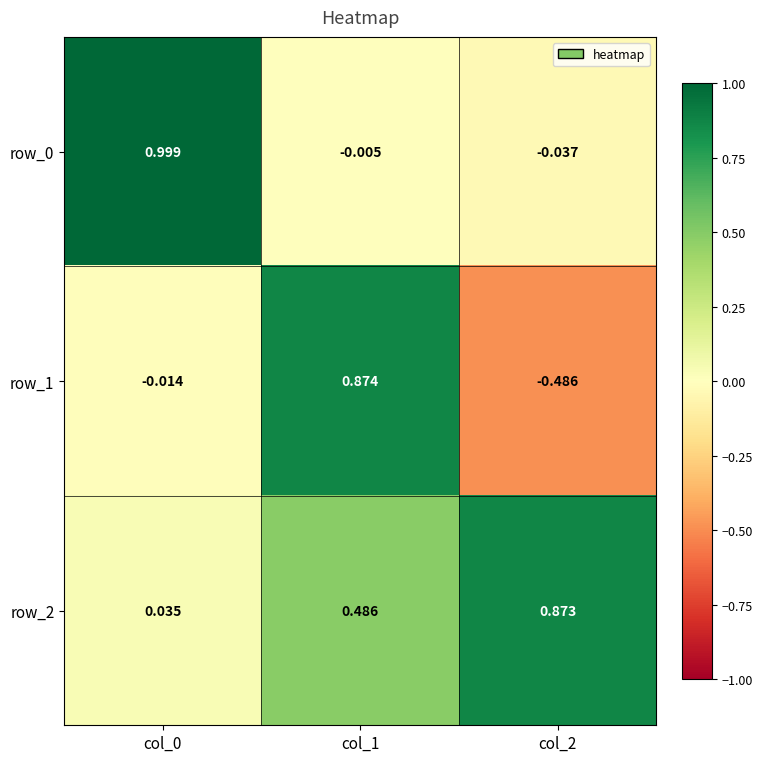

What is the average value of the row_1 series?

0.1